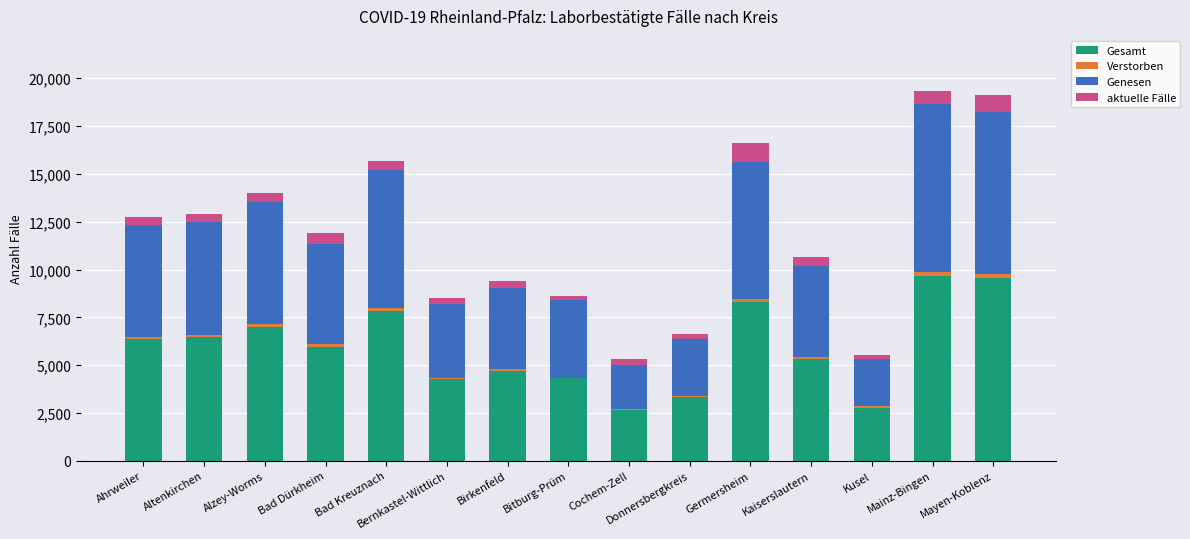

The value of Gesamt at Birkenfeld is 4691. True or false?

True